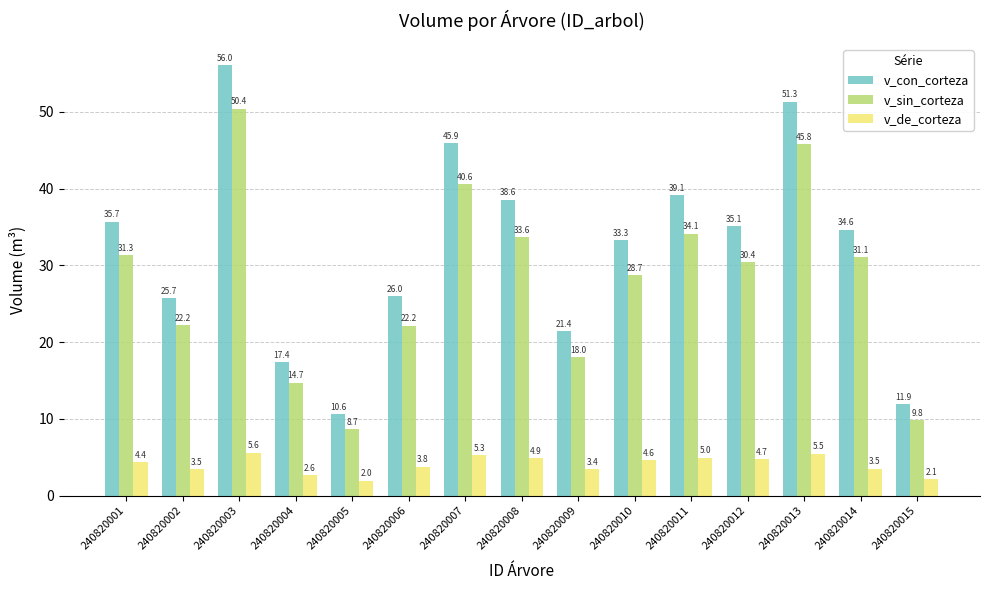

True or false: v_con_corteza has a value of 21.4 at 240820009.

True